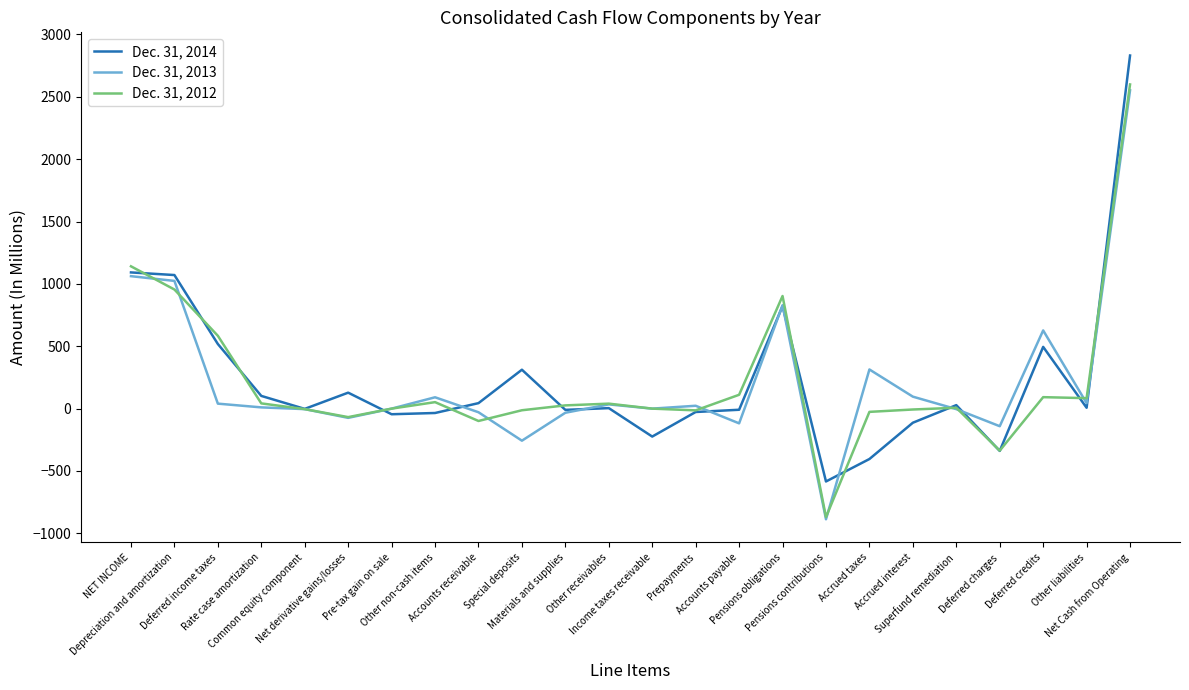

What are all the series names shown in the legend?

Dec. 31, 2014, Dec. 31, 2013, Dec. 31, 2012